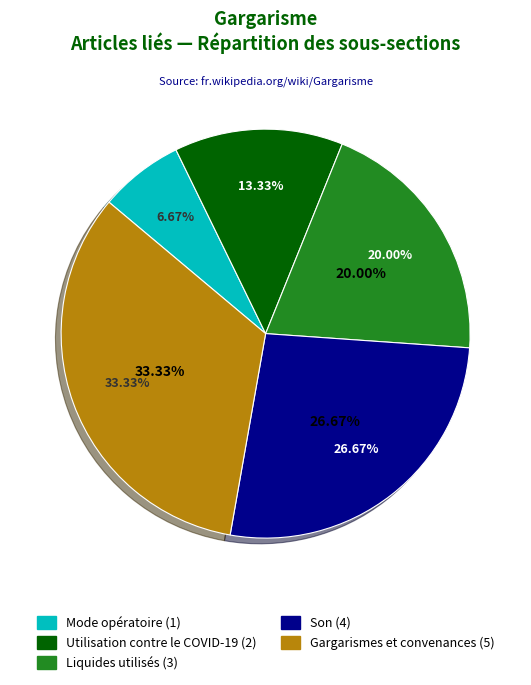

Rank the categories by value from highest to lowest.

Gargarismes et convenances, Son, Liquides utilisés, Utilisation contre le COVID-19, Mode opératoire